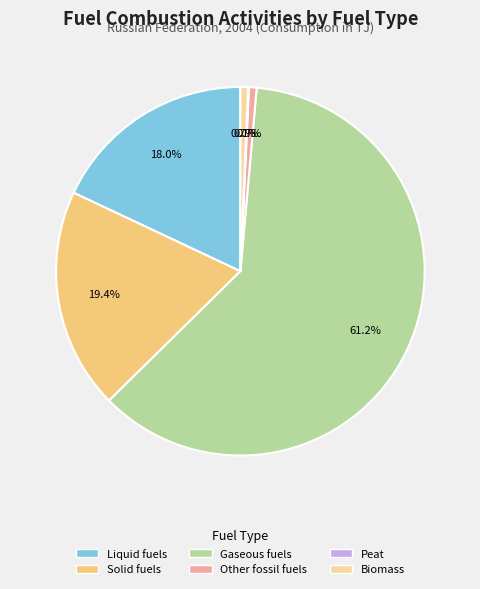

Do Gaseous fuels and Biomass together represent more than half of the pie?

Yes